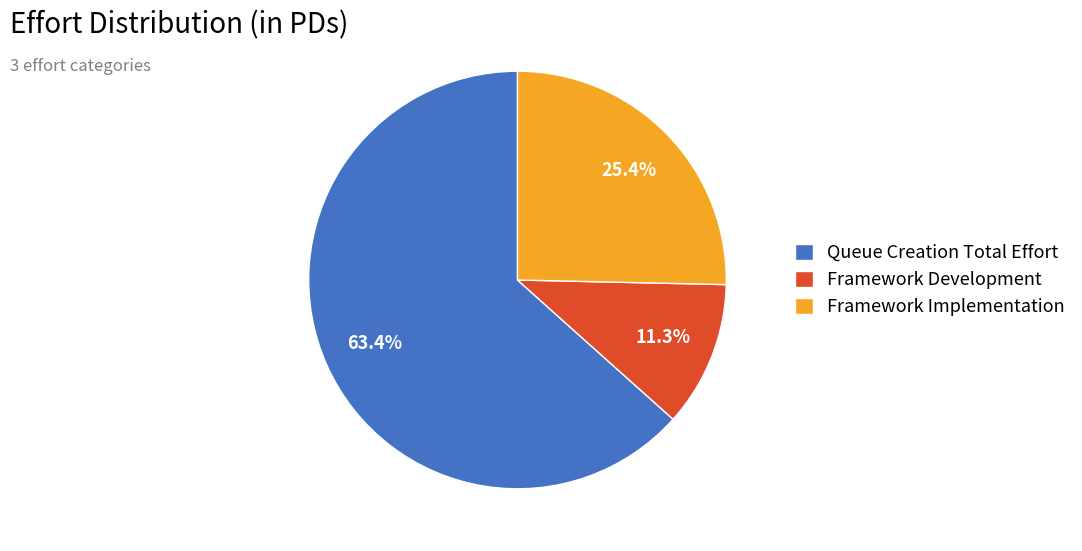

Rank the categories by value from lowest to highest.

Framework Development, Framework Implementation, Queue Creation Total Effort